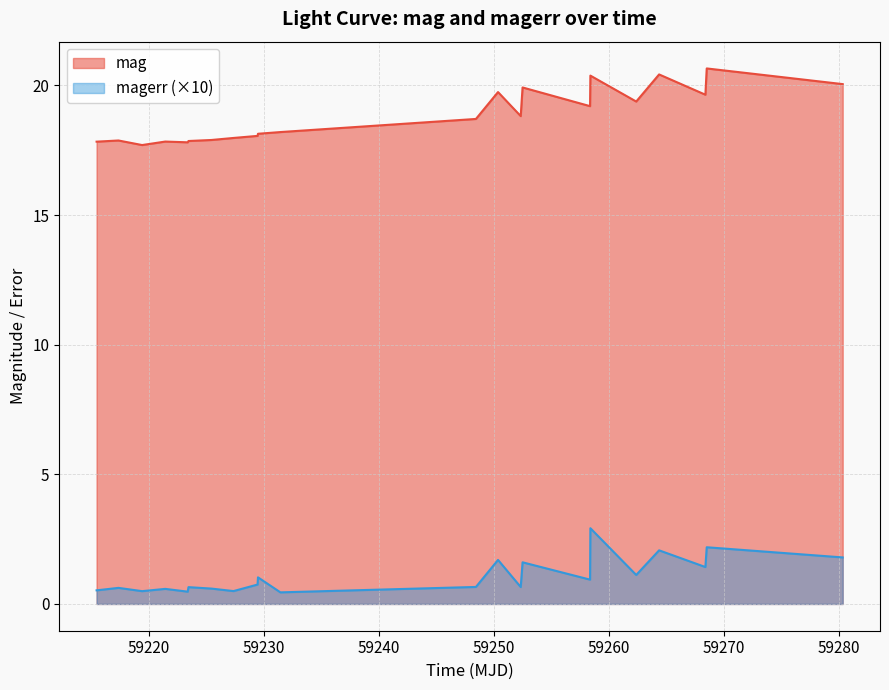

List the series in order of their peak value, lowest first.

magerr (×10), mag